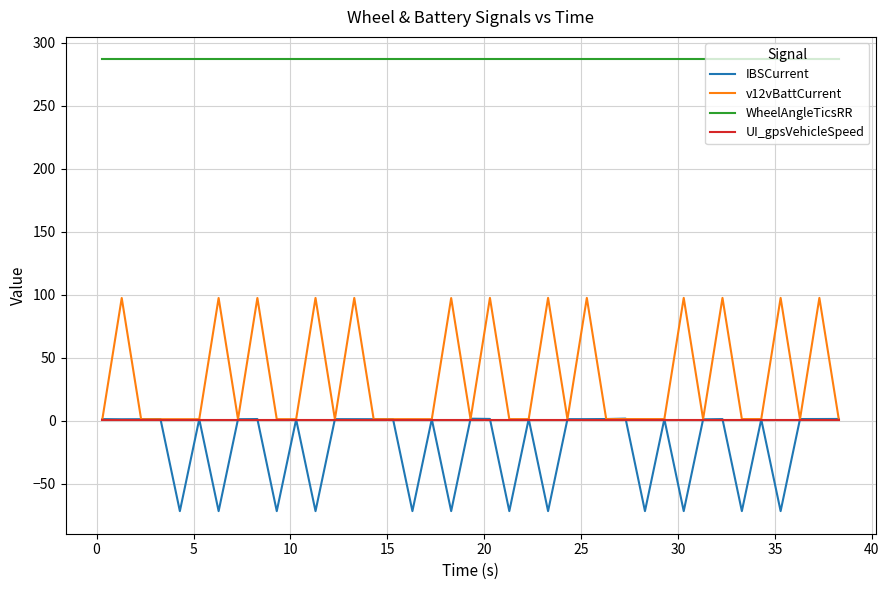

How many intersections are there between UI_gpsVehicleSpeed and IBSCurrent?

24